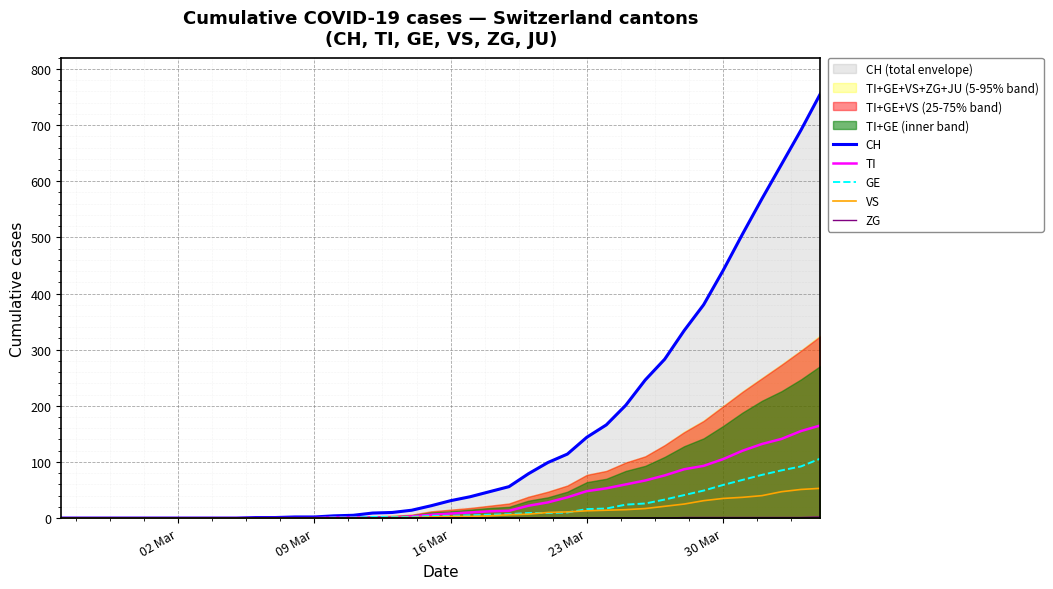

Which series has the largest total across all categories?

CH